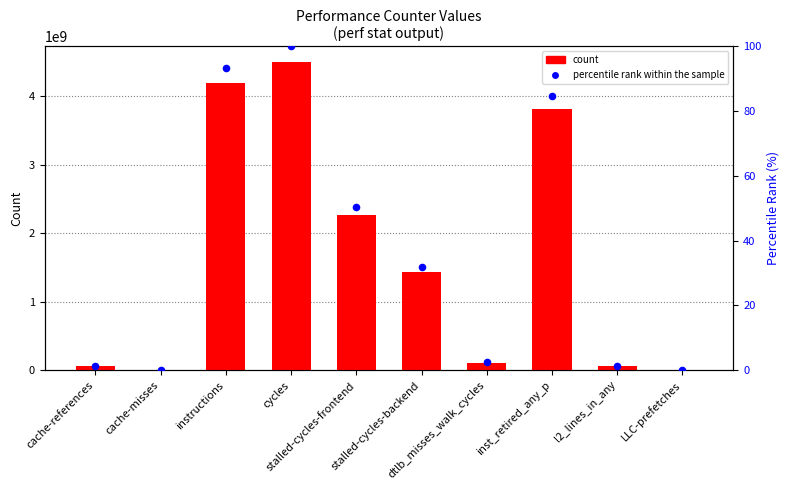

At how many categories does at least one series exceed 1441419903?

4